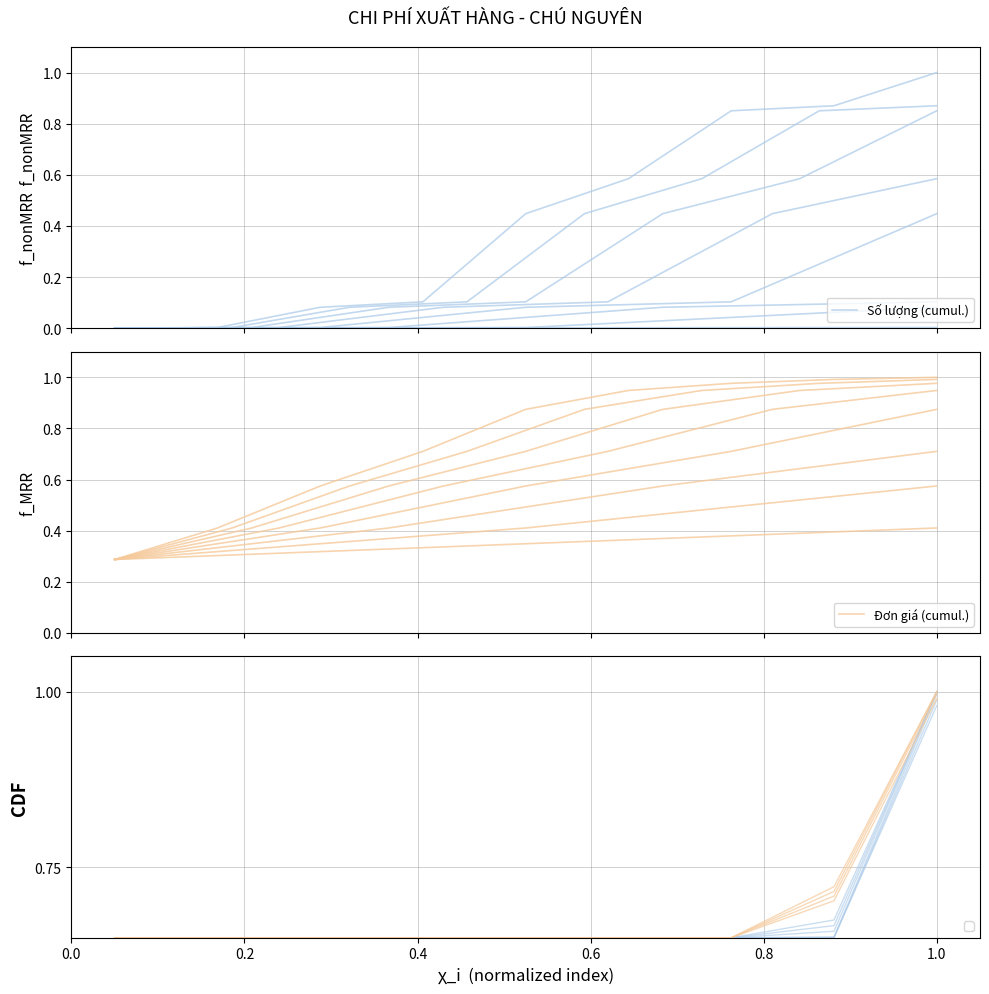

What is the total value across all series at 0.2?

0.4